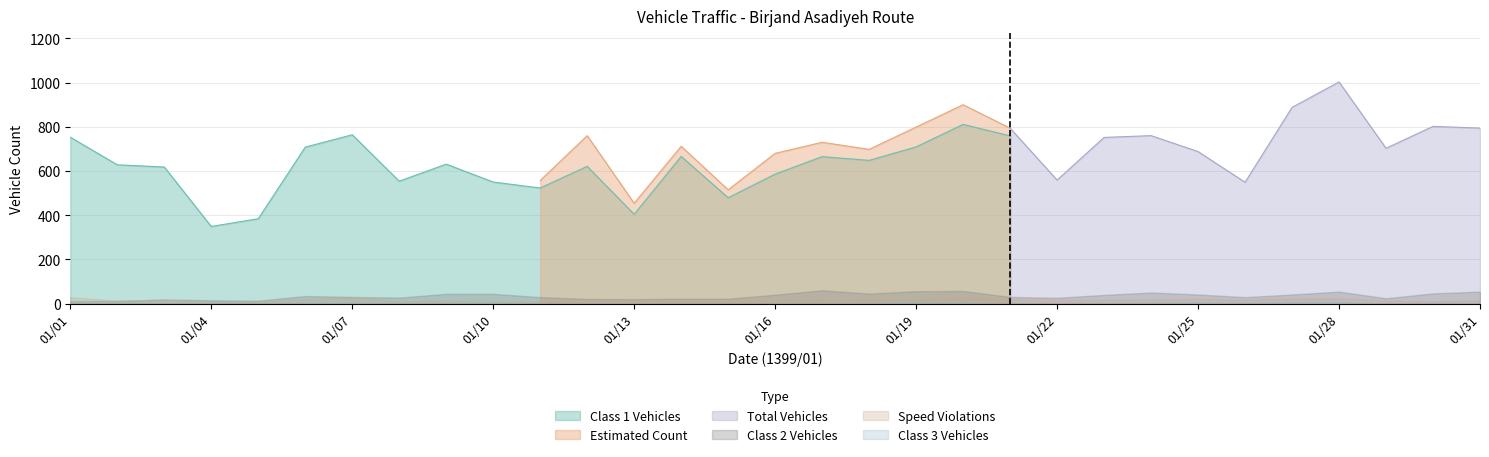

Which has a higher value, 01/03 or 01/12?

01/12